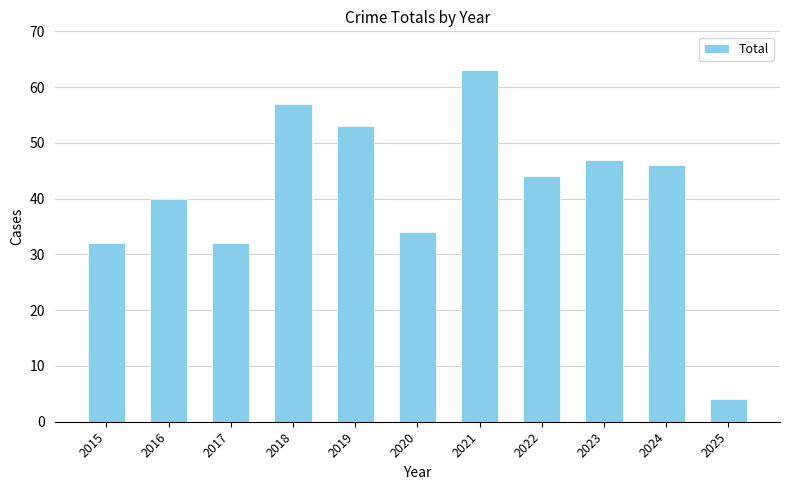

What is the change in value from 2022 to 2023?

+3